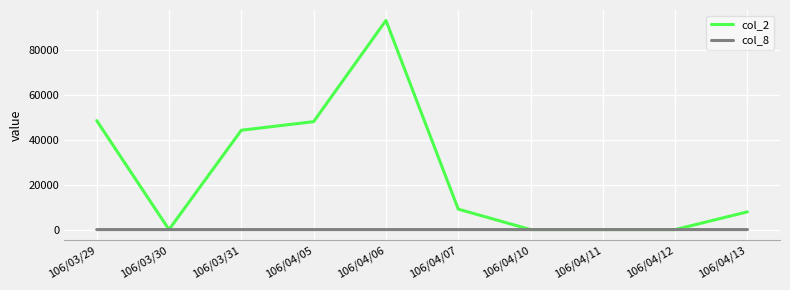

The value of col_2 at 106/03/30 is 30671. True or false?

False